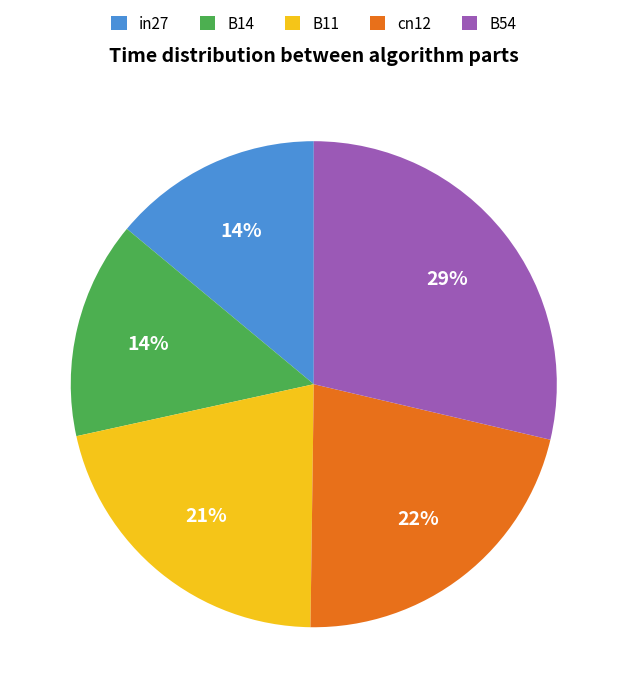

Which slice is the largest?

B54